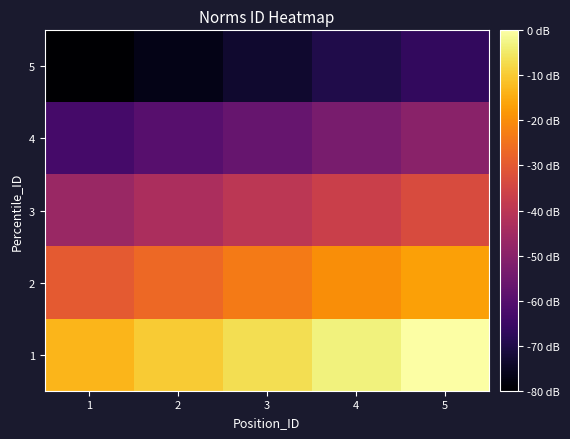

At which category is the sum across all series the highest?

5